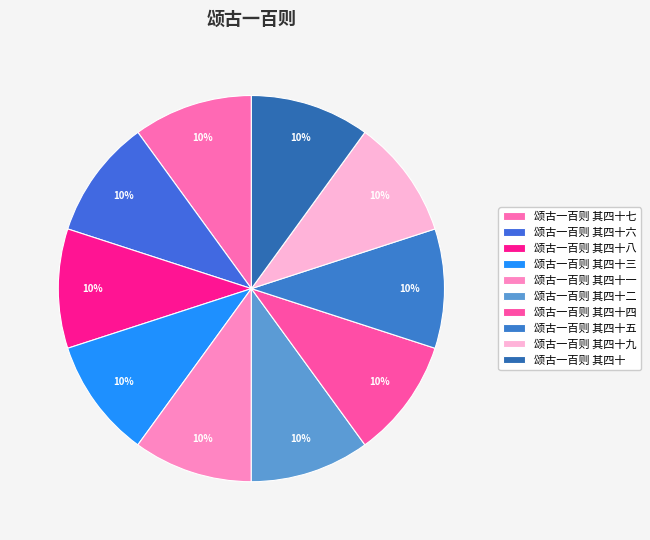

How many slices are in this pie chart?

10